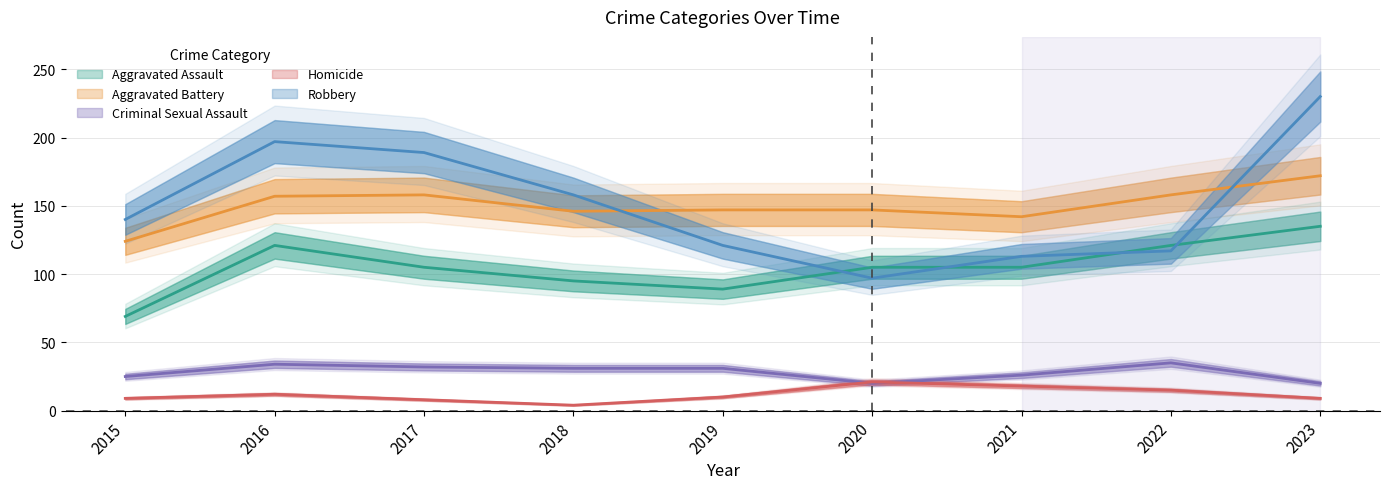

How many data points in Homicide are less than 10?

4